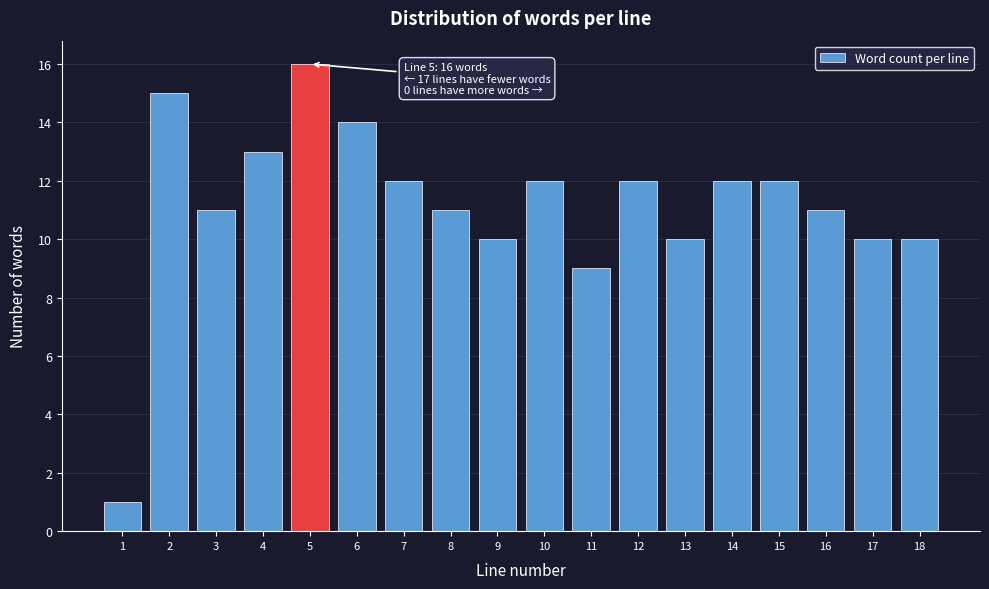

Reading left to right, transcribe all the data shown in this chart.

1	15	11	13	16	14	12	11	10	12	9	12	10	12	12	11	10	10